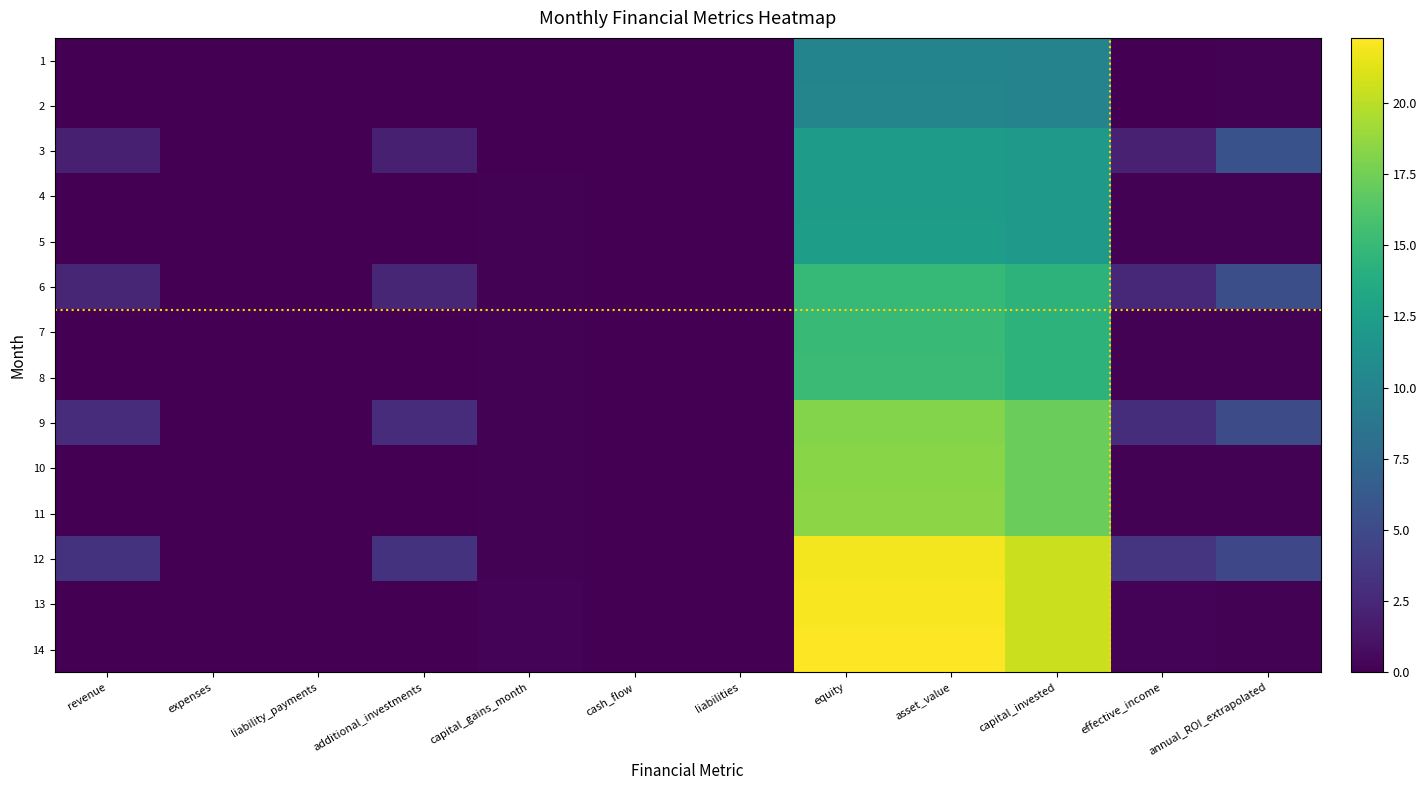

Count the number of categories in the chart.

12